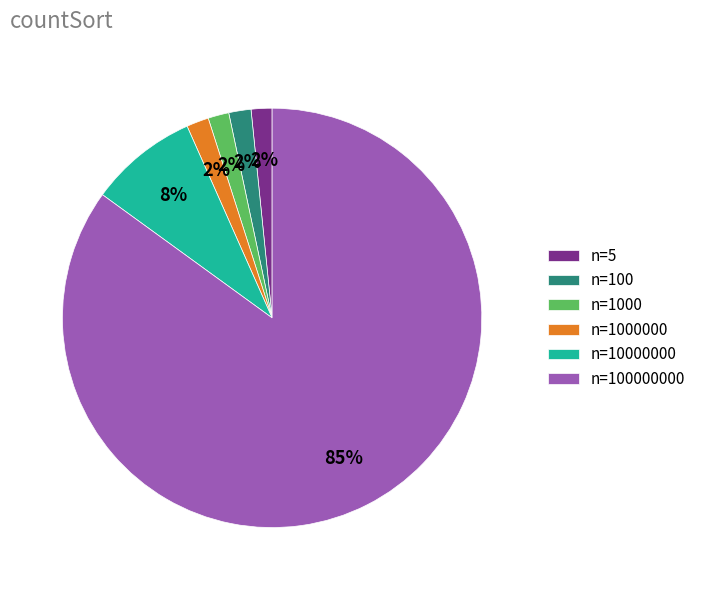

To the nearest percent, what portion does n=10000000 represent?

8%